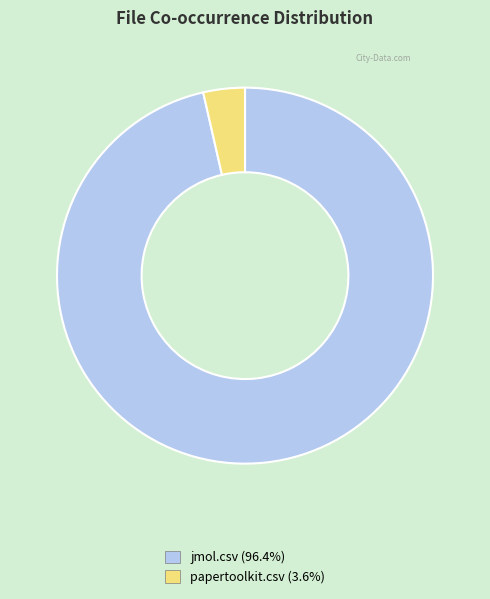

How many segments does this pie chart have?

2